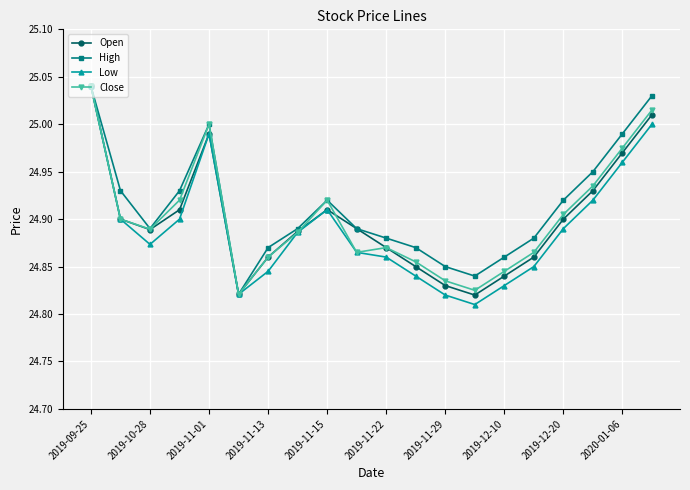

In High, how many points are lower than both neighbors (excluding endpoints)?

3